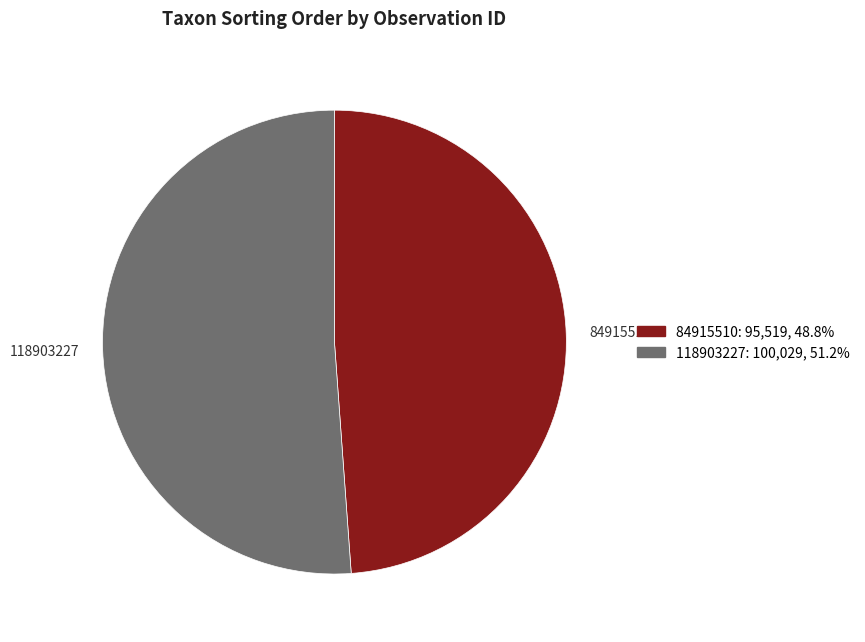

The 118903227 slice represents 51% of the pie. True or false?

True